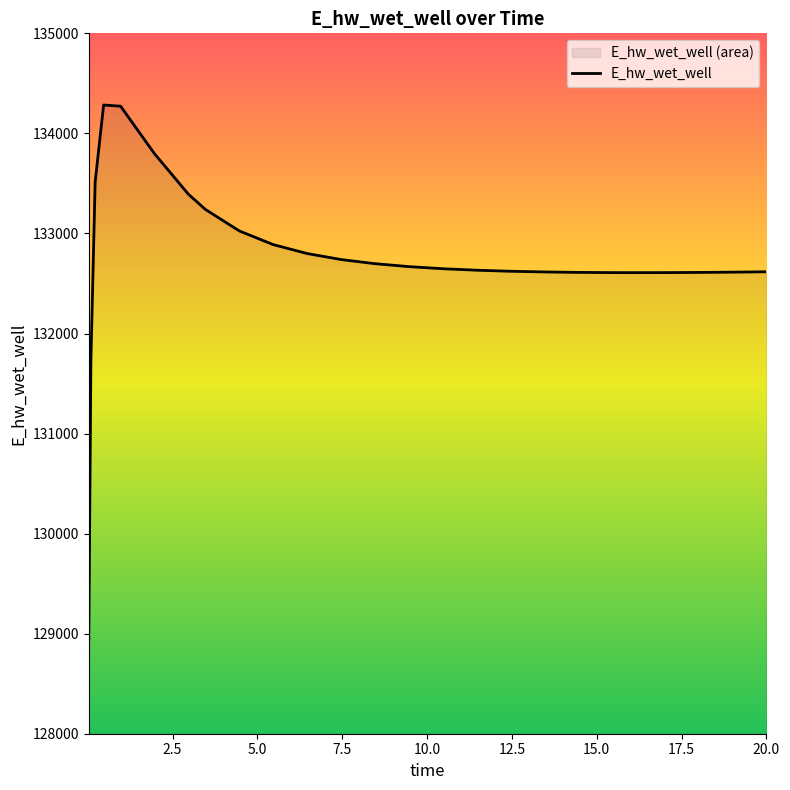

What is the smallest value displayed?

128942.2